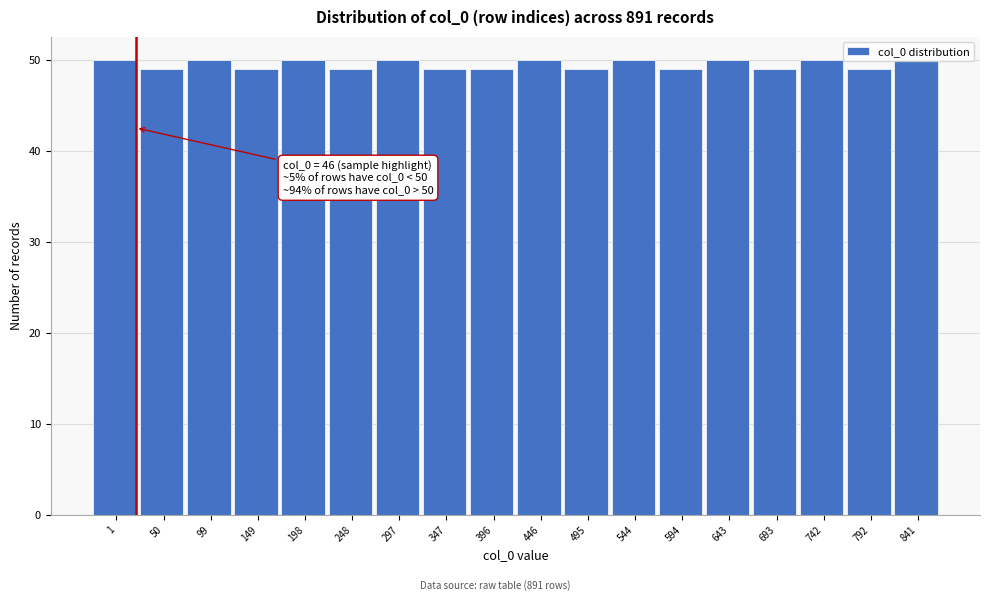

What is the value of the 2nd bar from the left?

49